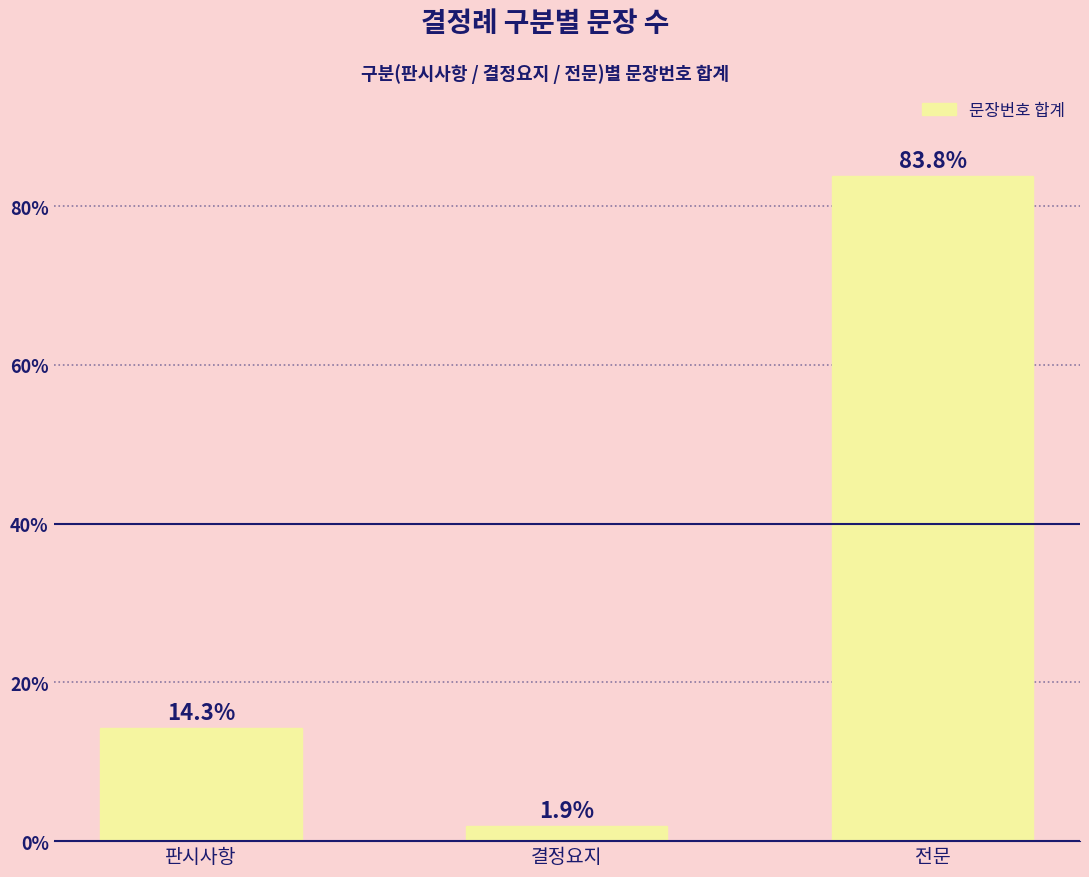

Count the number of values greater than 14.

2